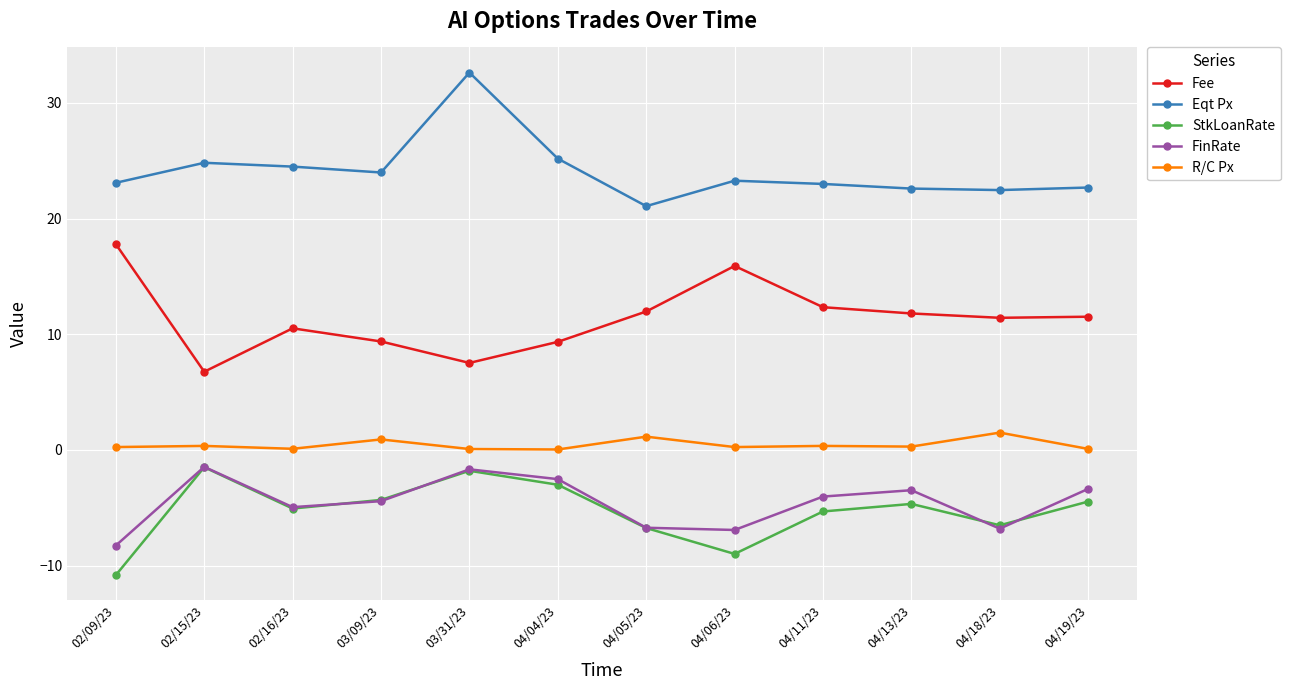

What is the sum of all Eqt Px values?

289.4